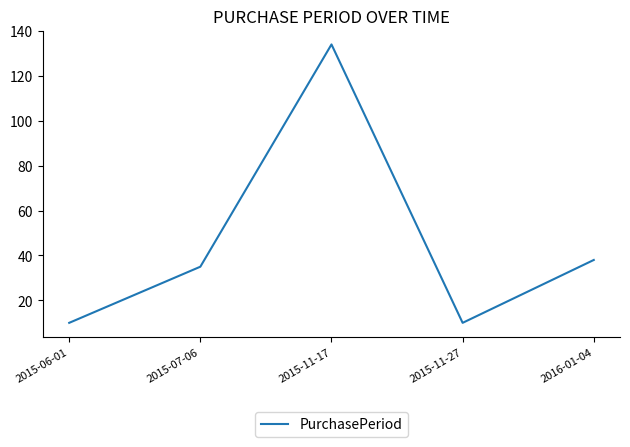

Reading right to left, extract all data points from this chart.

38	10	134	35	10